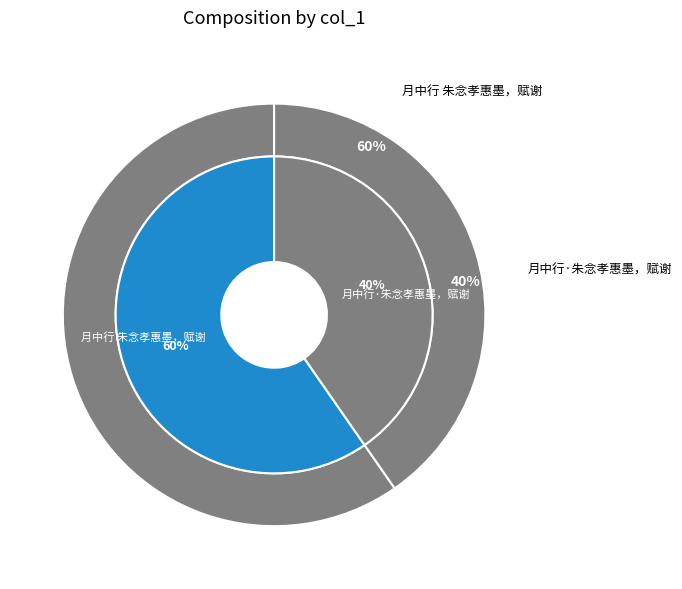

Is it true that 月中行 朱念孝惠墨，赋谢 is 66% of the pie?

False